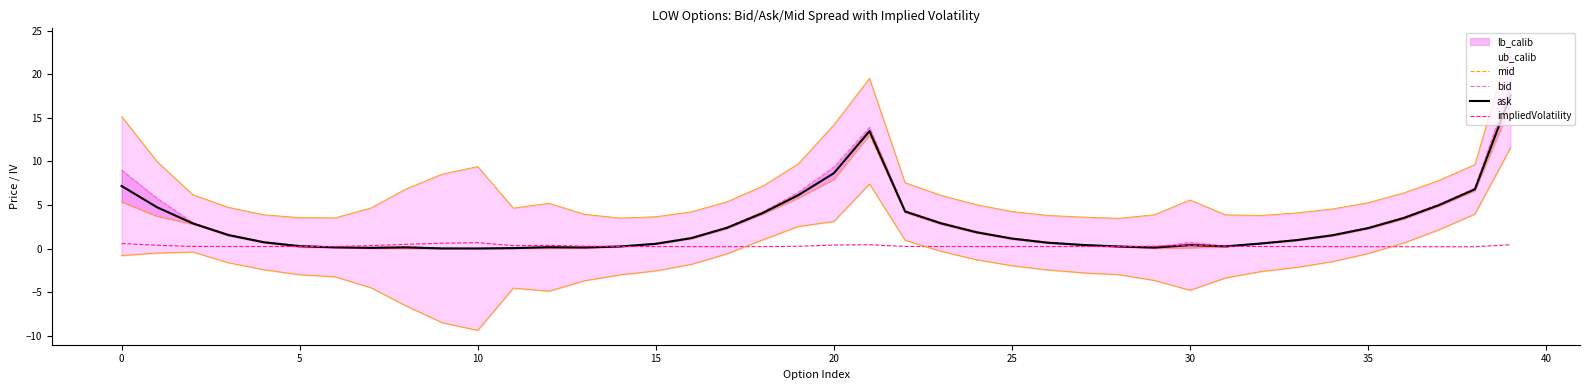

True or false: ub_calib and lb_calib cross at least once.

False